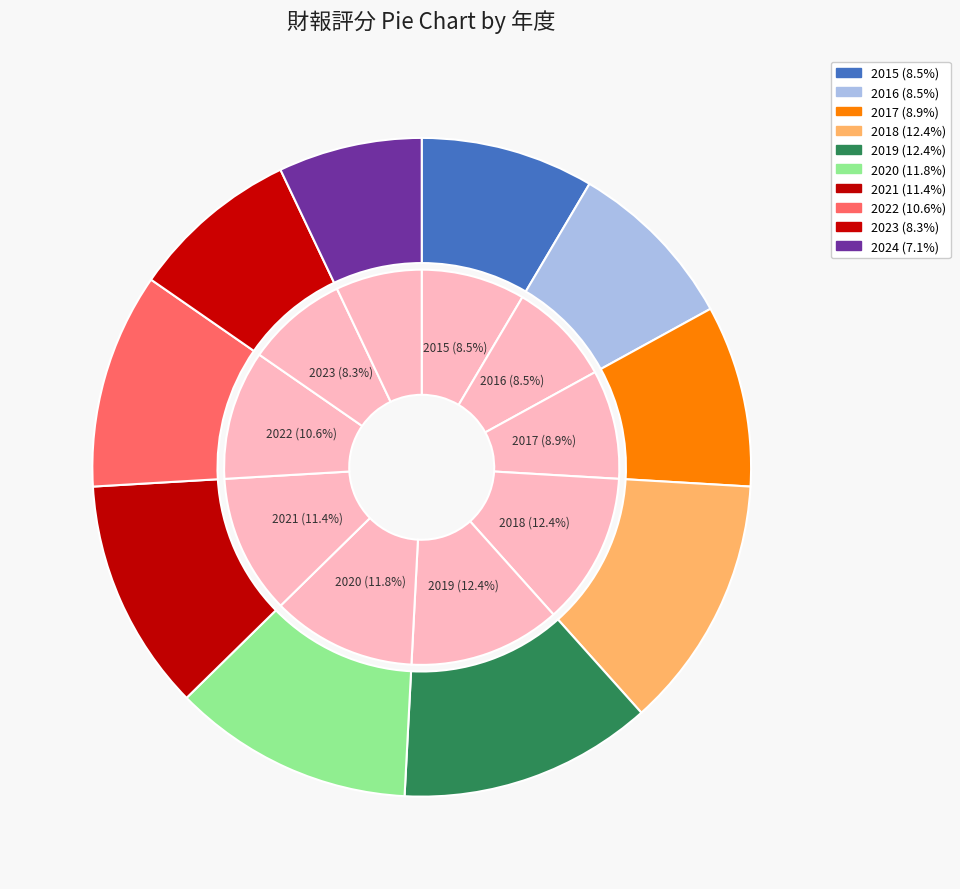

To the nearest percent, what is the average slice percentage?

10%